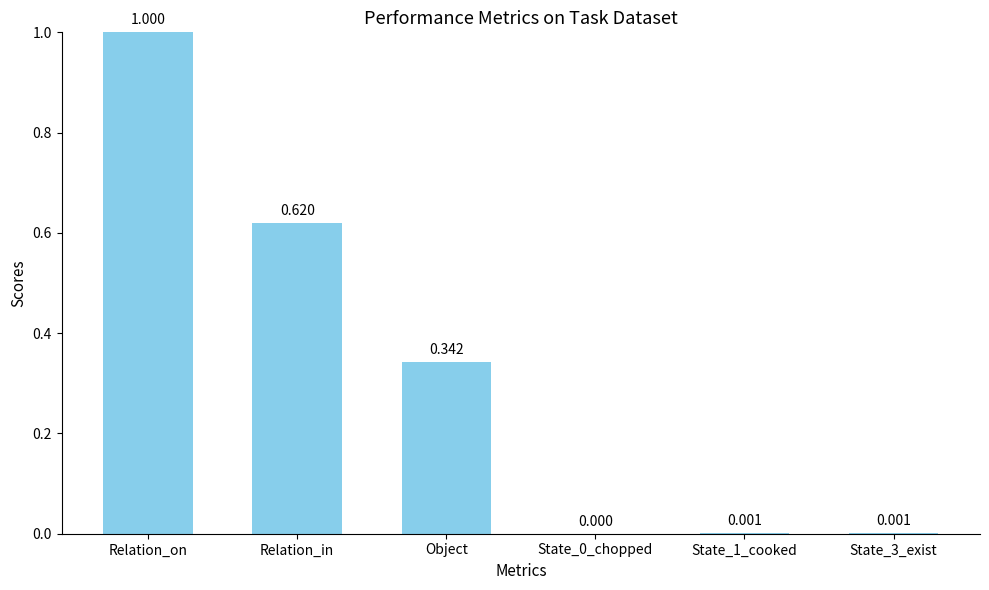

Which label corresponds to the largest value in the chart?

Relation_on